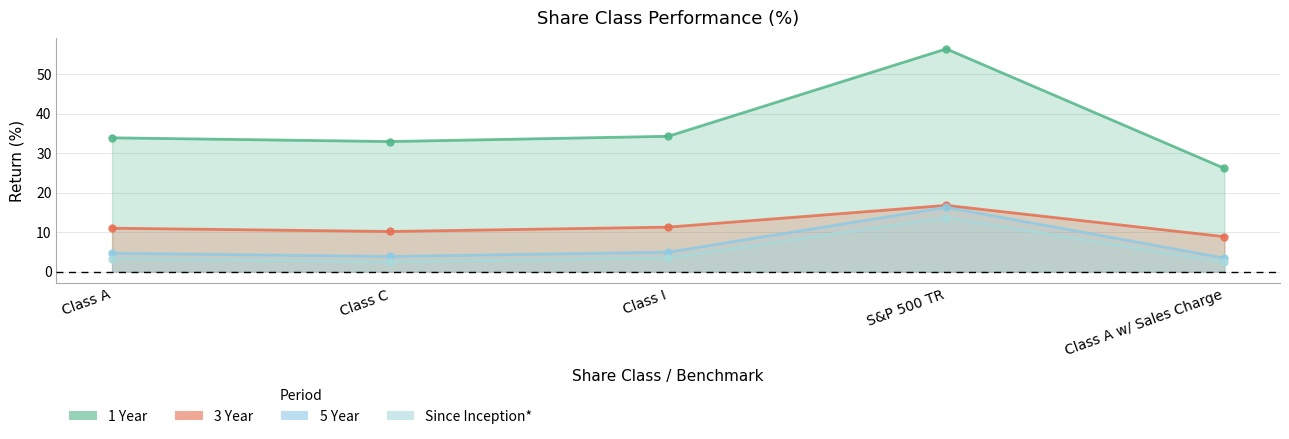

Rank the series by their maximum value, from highest to lowest.

1 Year, 3 Year, 5 Year, Since Inception*